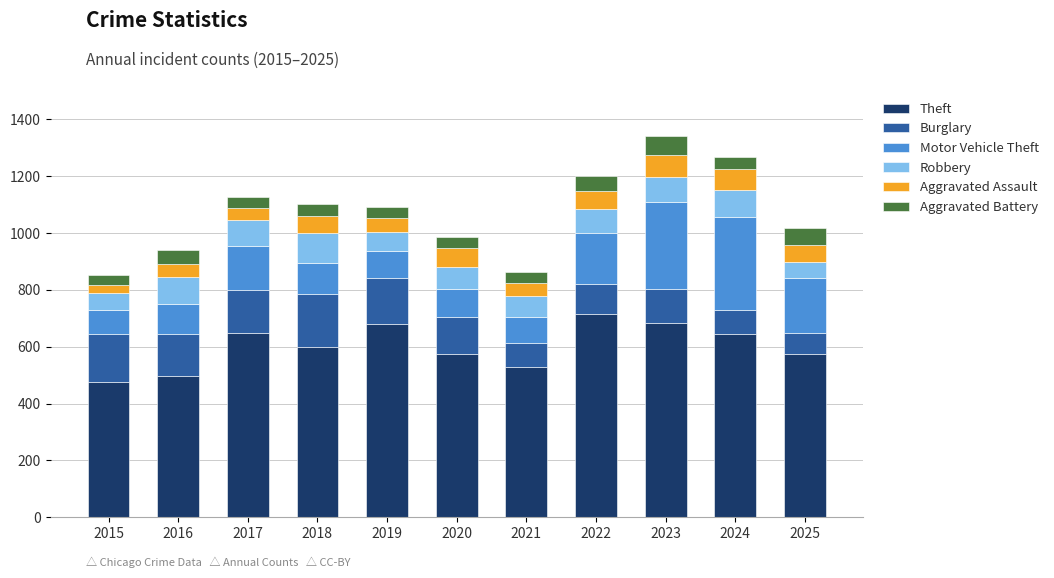

What is the highest value of the Theft series?

715